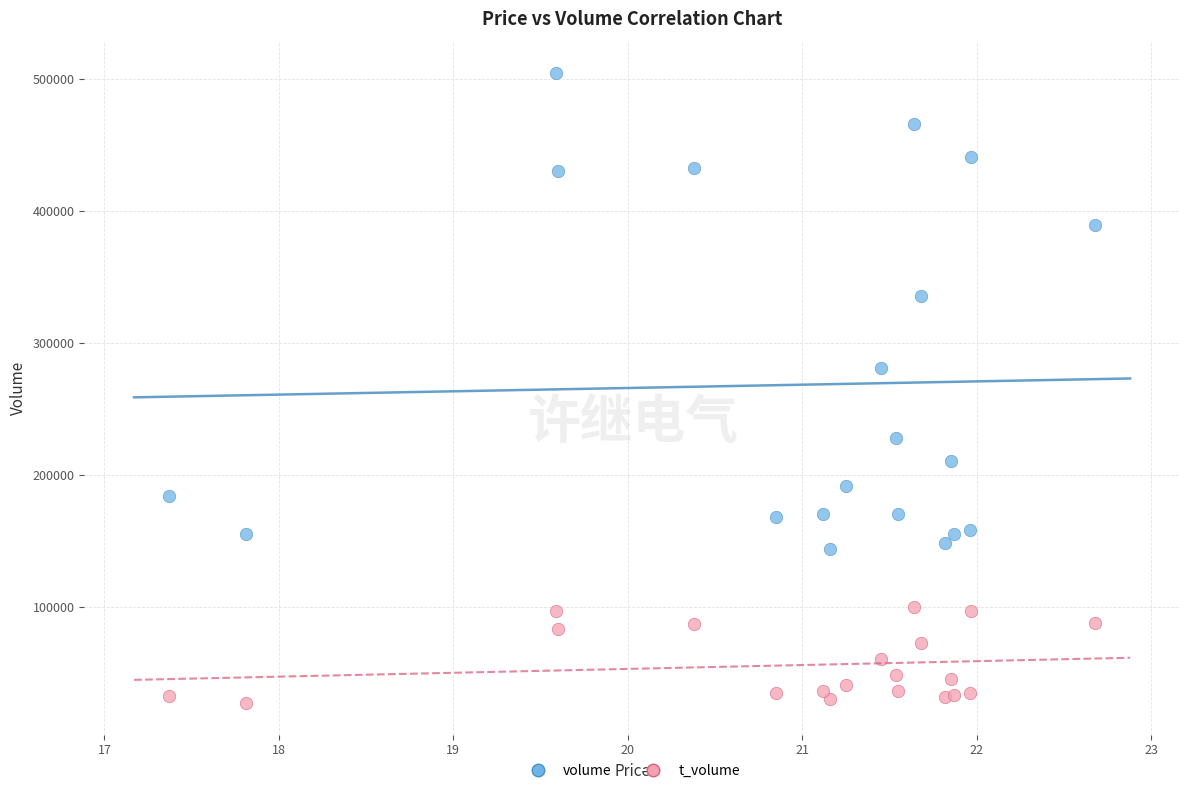

What are all the series names shown in the legend?

volume, t_volume